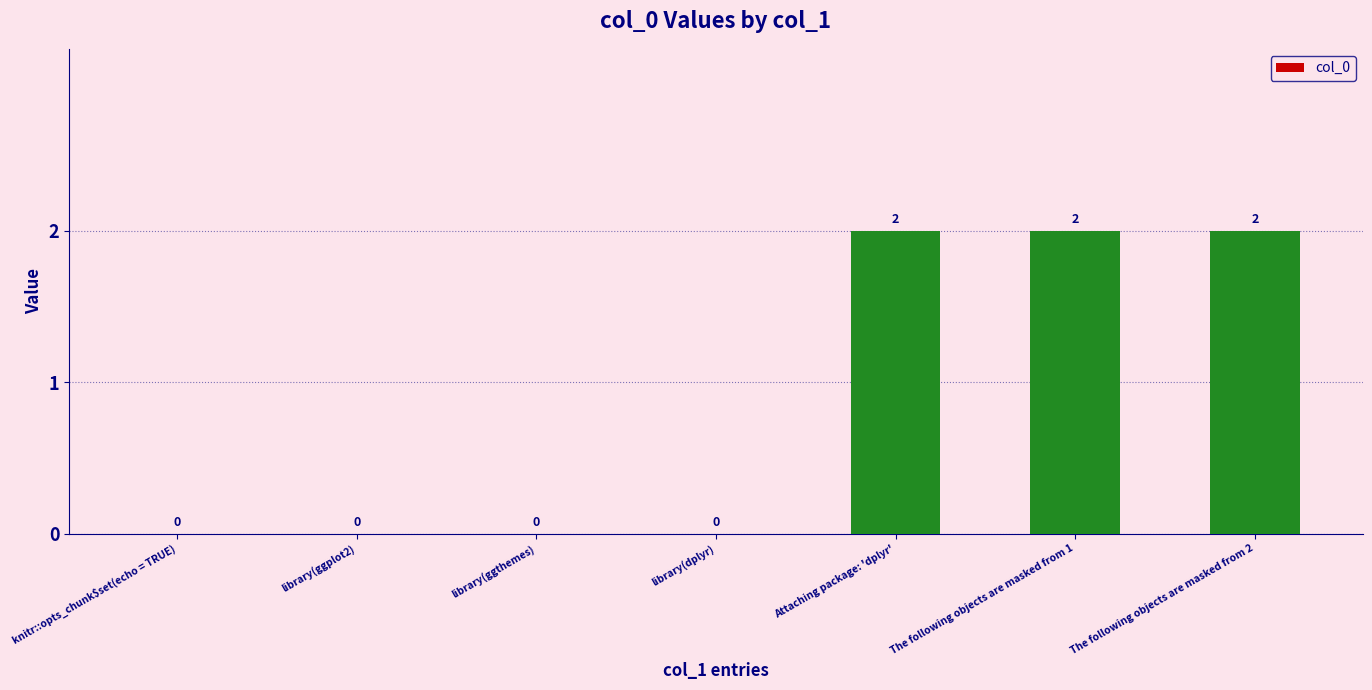

Are the bars horizontal?

No